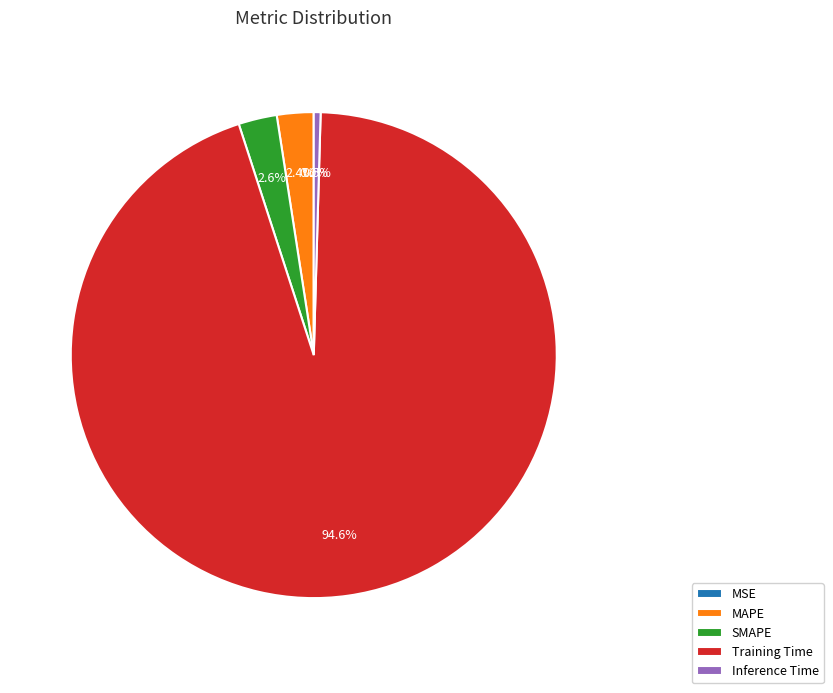

What percentage is NOT represented by SMAPE?

97.4%